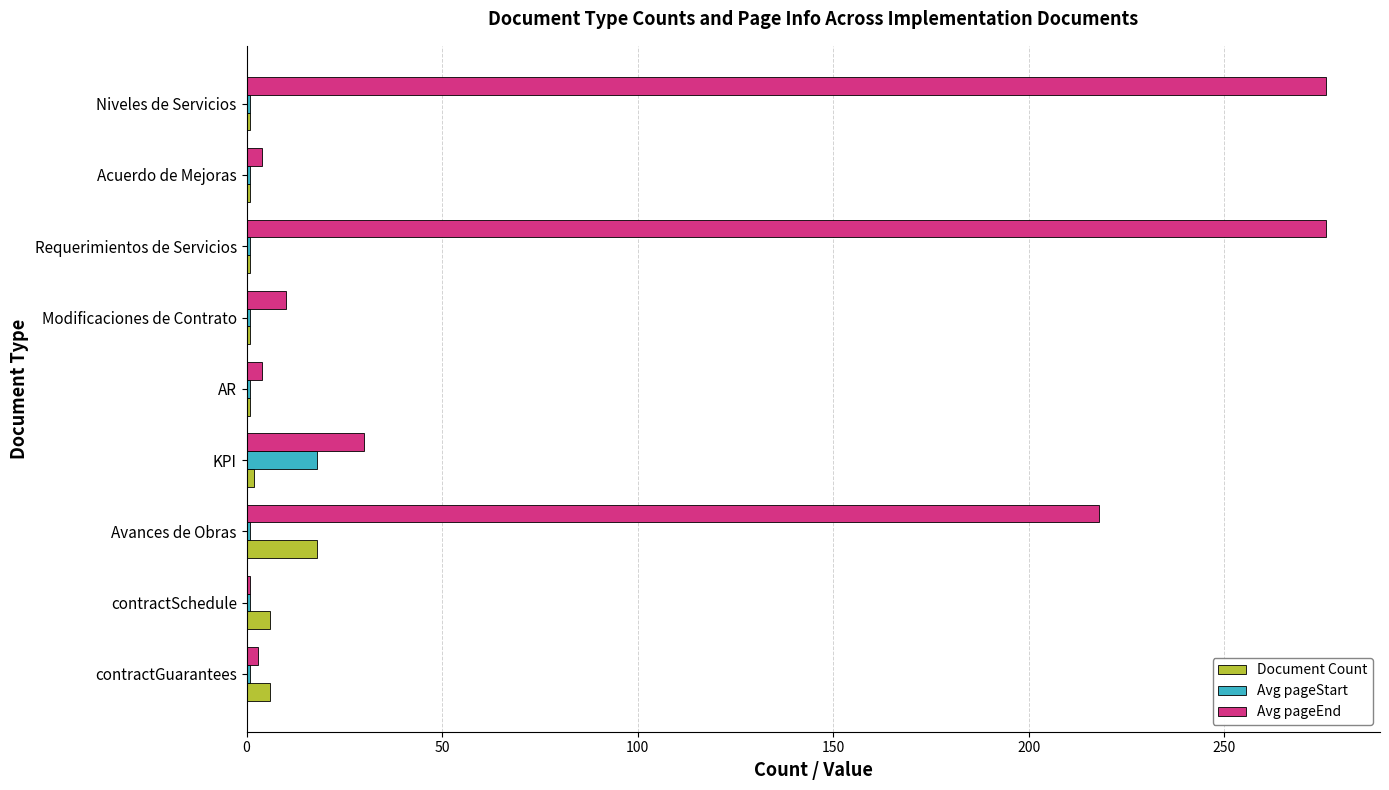

Rank the series at Avances de Obras from highest to lowest value.

Avg pageEnd, Document Count, Avg pageStart